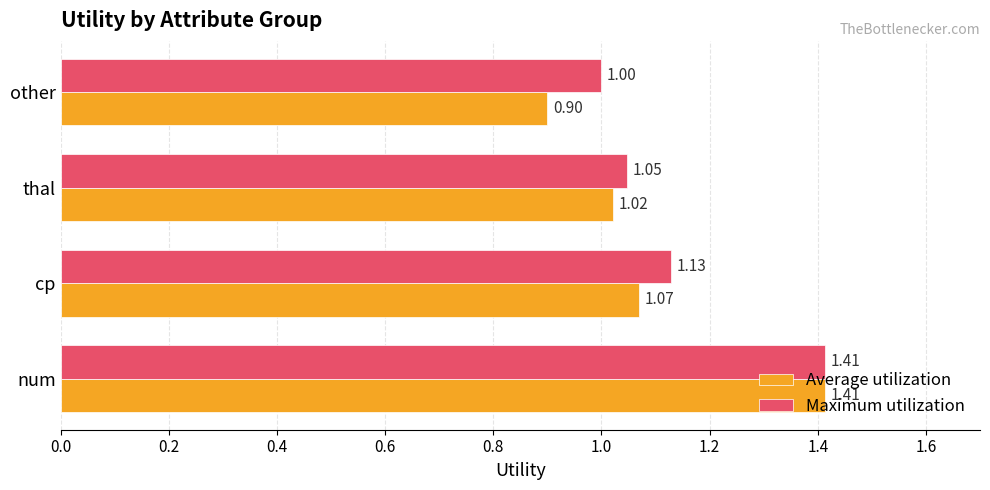

Where is Average utilization nearest to the value 1?

thal